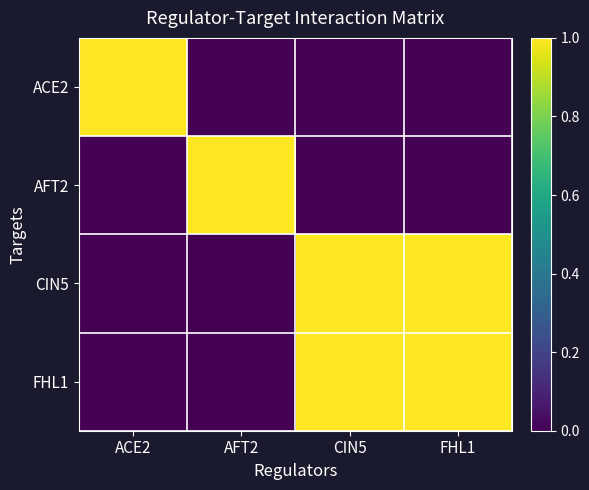

Reading left to right, transcribe all the data shown in this chart.

ACE2: ACE2=1	AFT2=0	CIN5=0	FHL1=0
AFT2: ACE2=0	AFT2=1	CIN5=0	FHL1=0
CIN5: ACE2=0	AFT2=0	CIN5=1	FHL1=1
FHL1: ACE2=0	AFT2=0	CIN5=1	FHL1=1